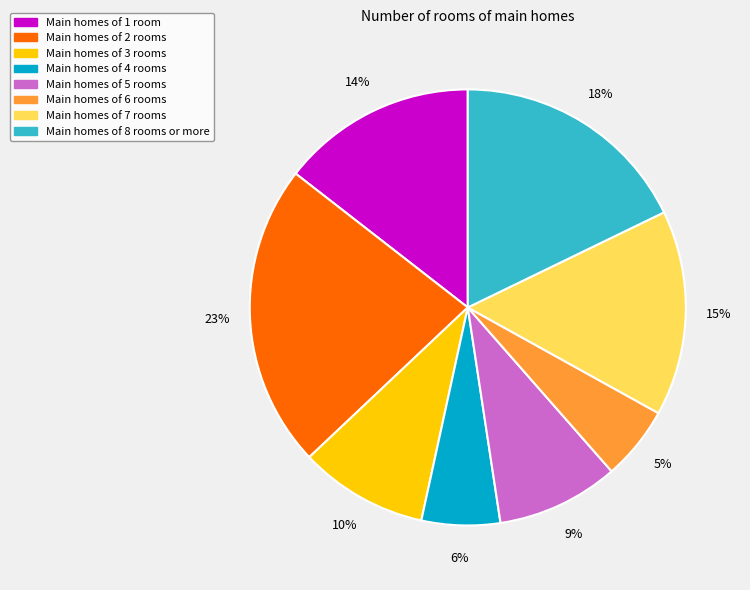

Is there any slice that represents more than half of the pie?

No